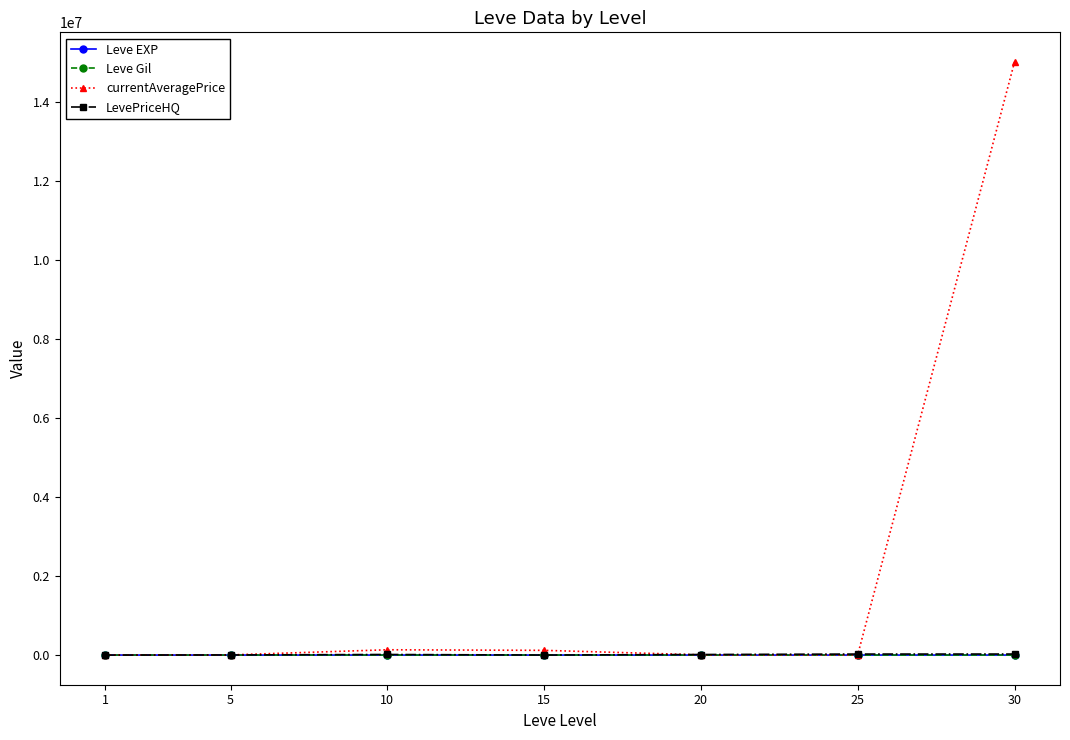

Which series has the largest range (max minus min)?

currentAveragePrice